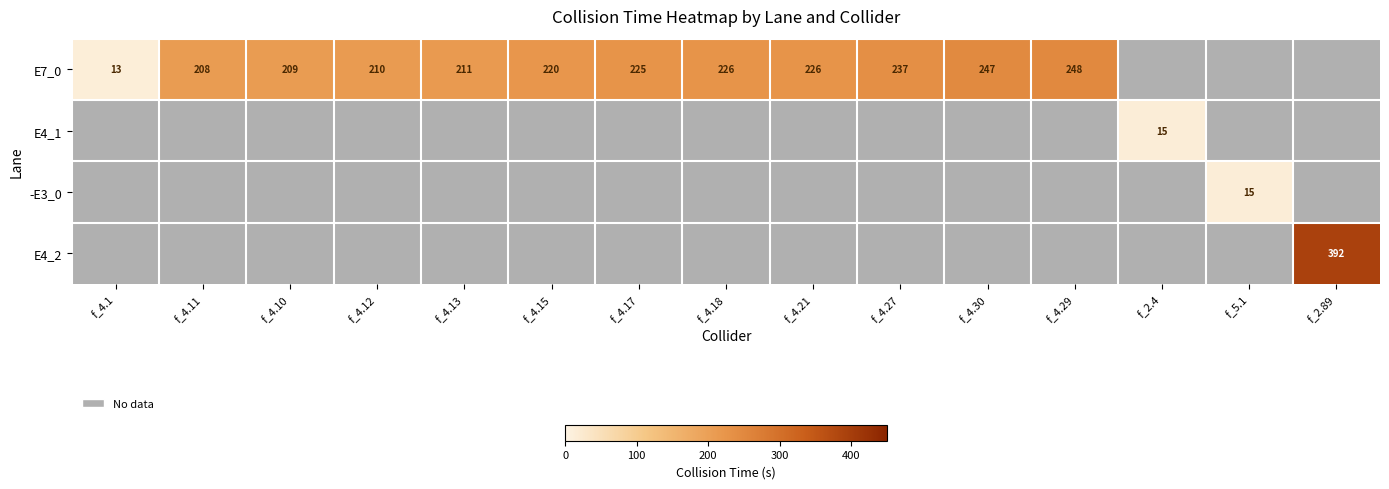

How many categories are shown in the chart?

15